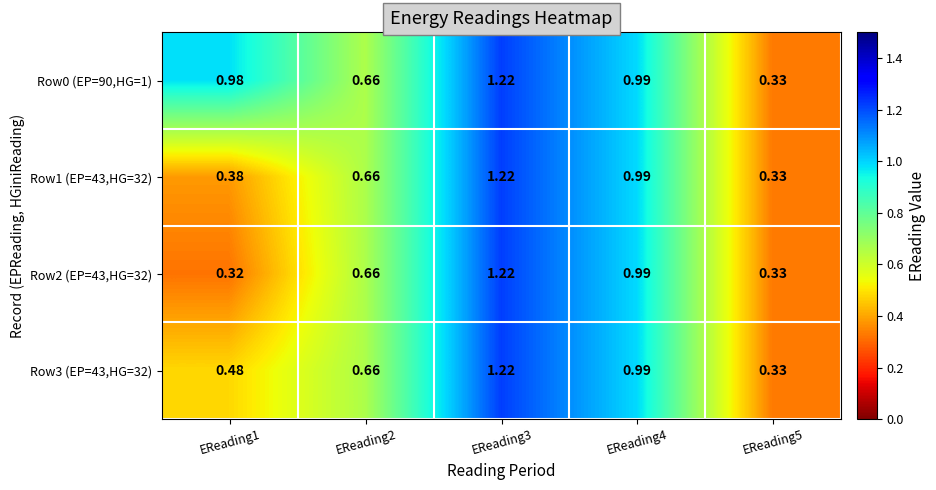

Count the number of categories in the chart.

5